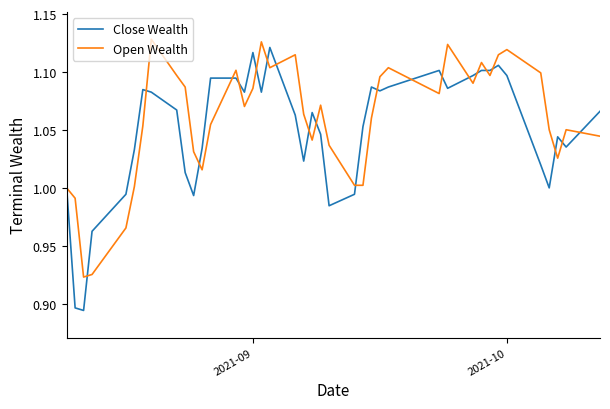

What are all the series names shown in the legend?

Close Wealth, Open Wealth